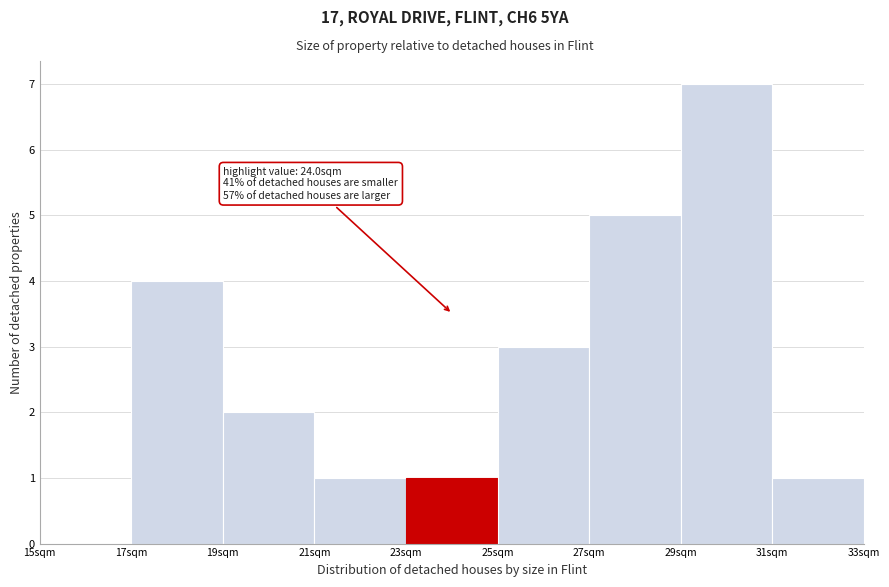

Which range on the x-axis has the tallest bar?

29 to 31